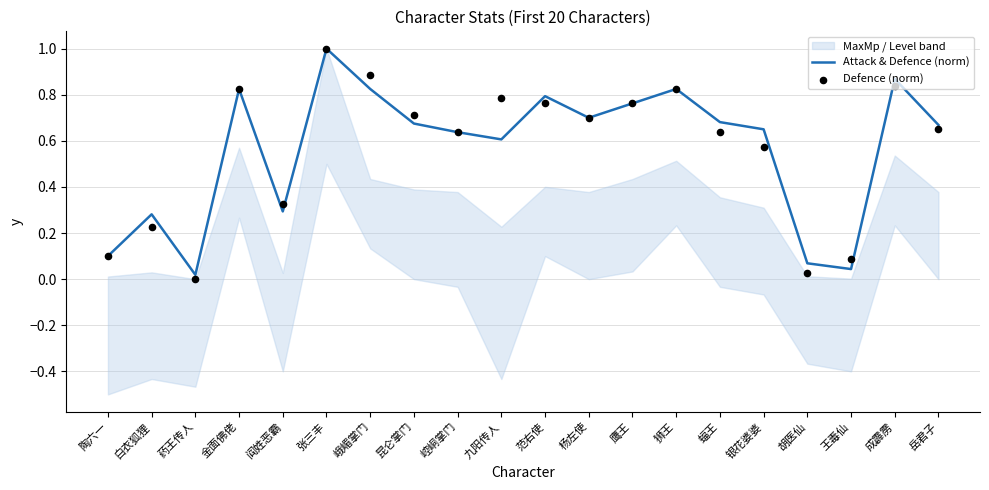

At how many categories does at least one series exceed 0?

20